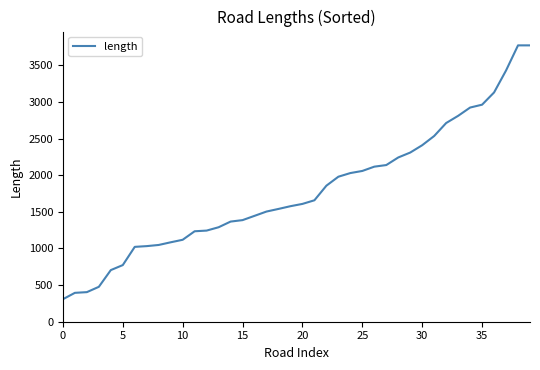

What is the minimum value shown in the chart?

307.4